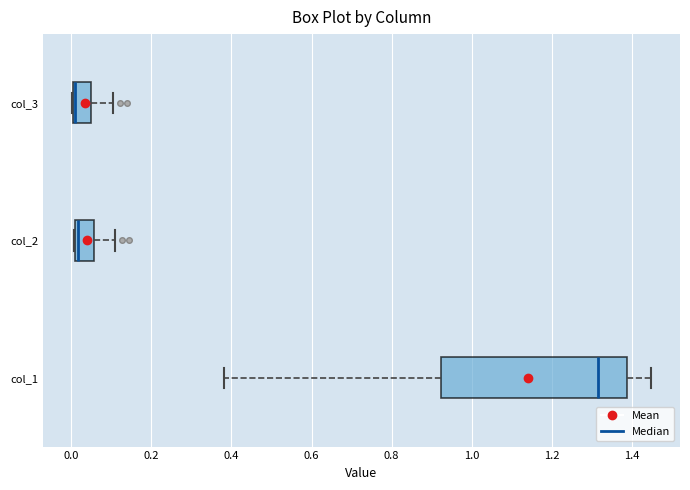

Reading bottom to top, read every box against the x-axis: the position of its median line, the range the box covers, and the ends of its whiskers. The values are not printed on the chart, so give them approximately, as read against the axis.

col_1: median 1.32, box 0.92 to 1.38, whiskers 0.38 to 1.44
col_2: median 0.02, box 0.00 to 0.06, whiskers 0.00 to 0.10
col_3: median 0.02, box 0.00 to 0.06, whiskers 0.00 to 0.10